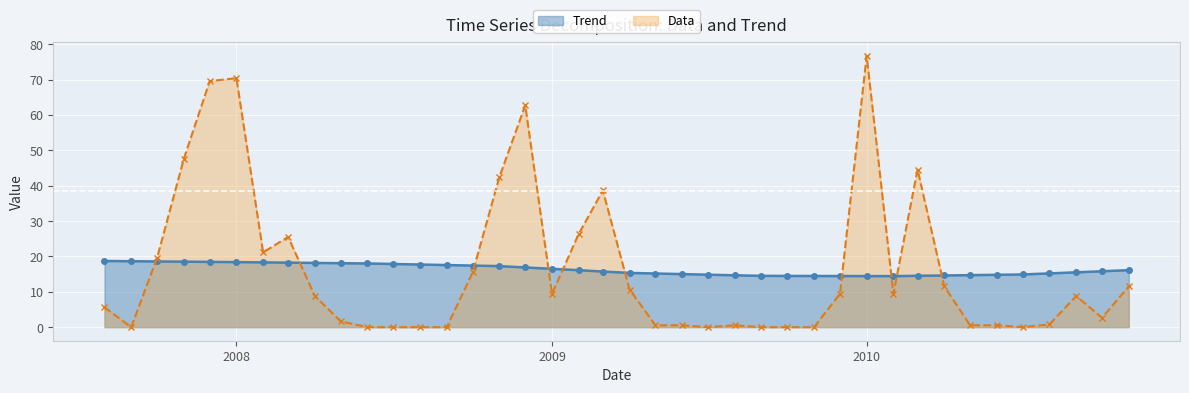

Which series has the widest spread of values?

Data